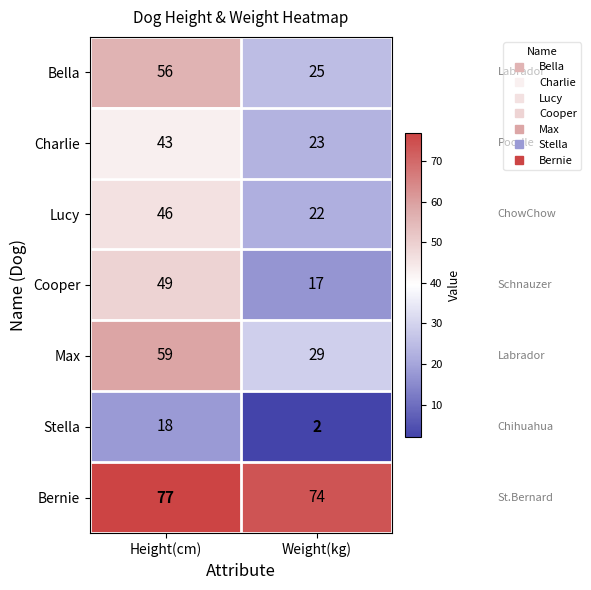

What is the greatest value displayed?

77